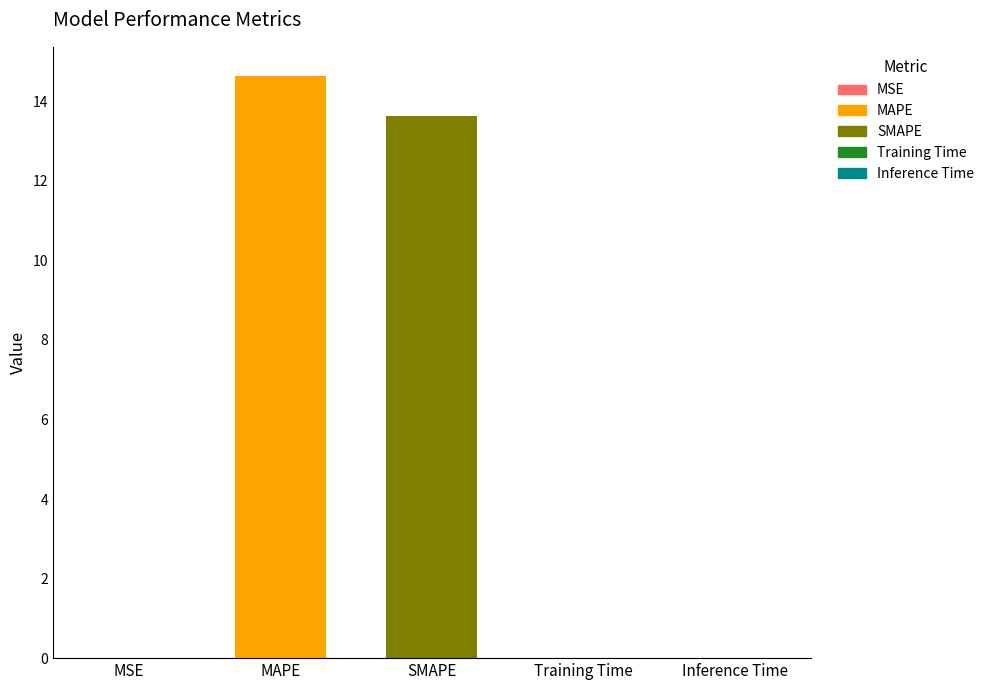

Reading left to right, what are all the values shown in this chart?

MSE=0.0	MAPE=14.6	SMAPE=13.6	Training Time=0.0	Inference Time=0.0